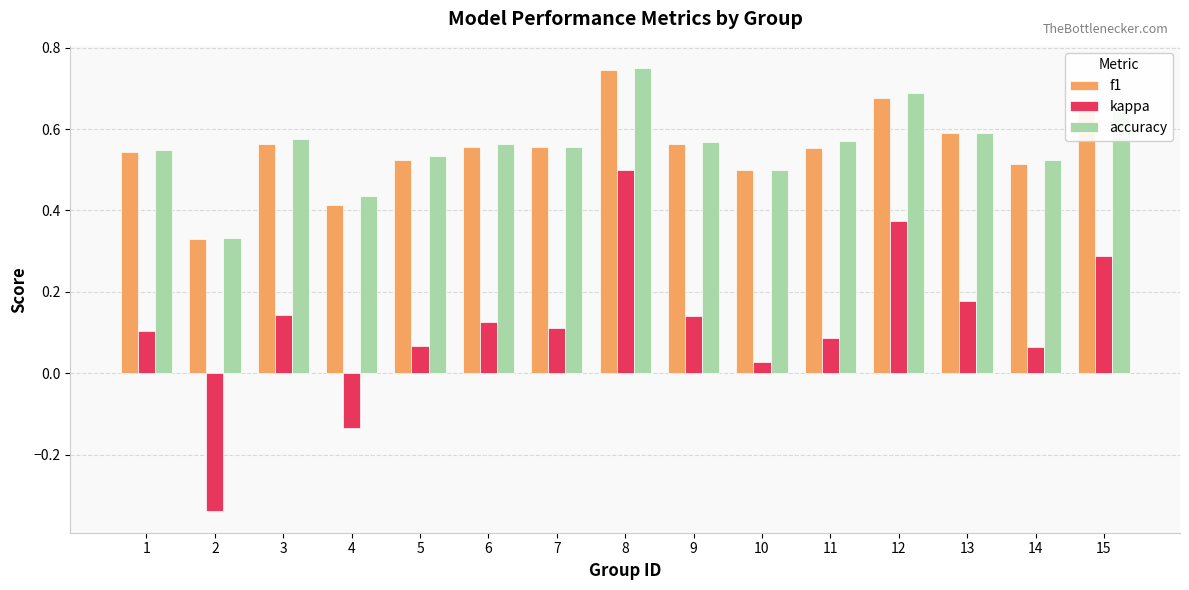

What is the sum of the accuracy values at 9 and 2?

0.9